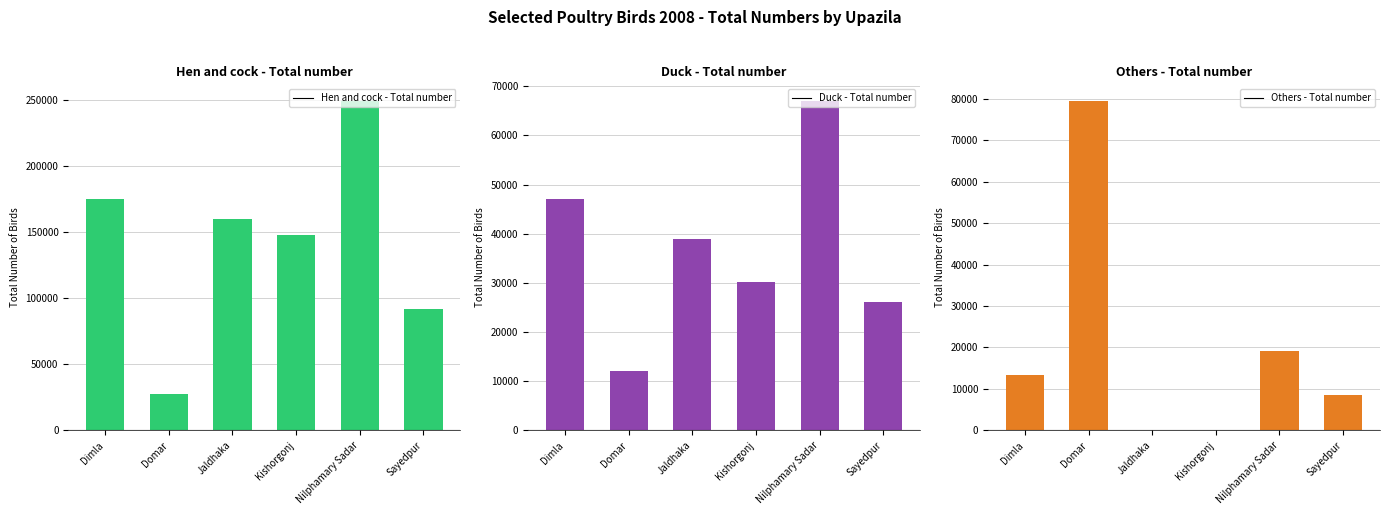

Rank the categories by Duck - Total number value from lowest to highest.

Domar, Sayedpur, Kishorgonj, Jaldhaka, Dimla, Nilphamary Sadar